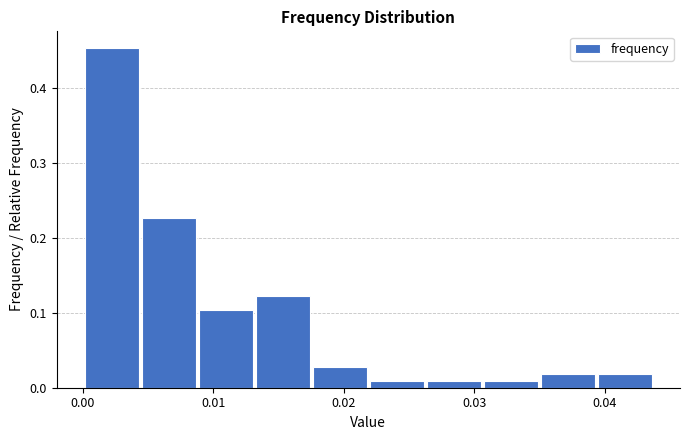

Which range on the x-axis has the tallest bar?

0.000 to 0.005